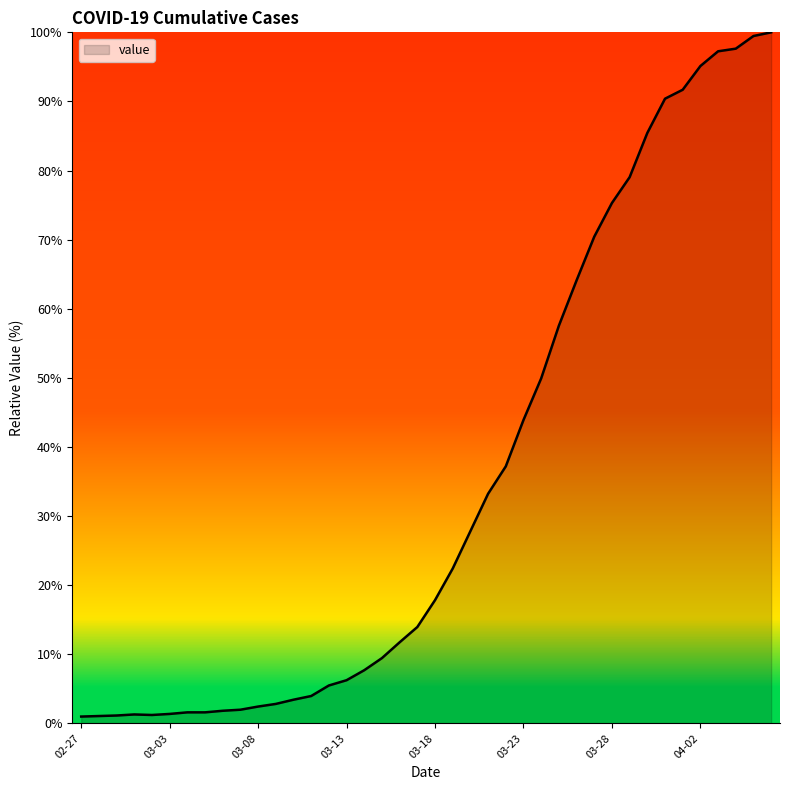

What is the difference between the maximum and minimum values?

99.0